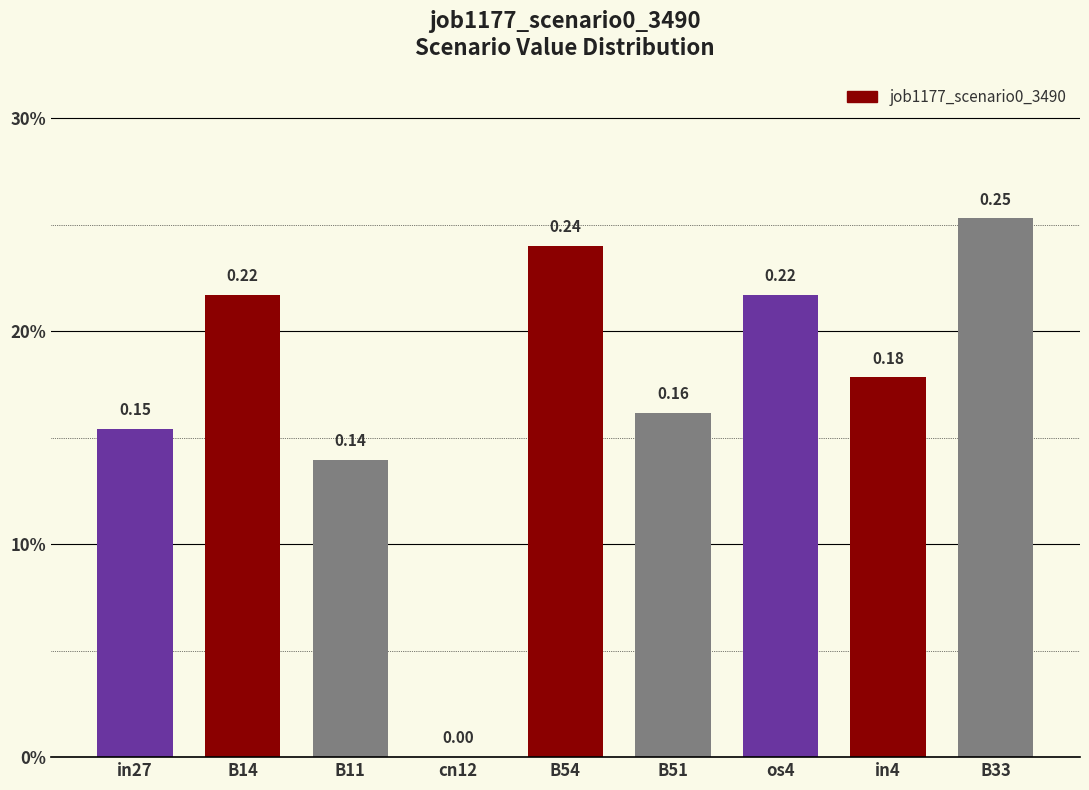

At which label is the value closest to 0?

cn12